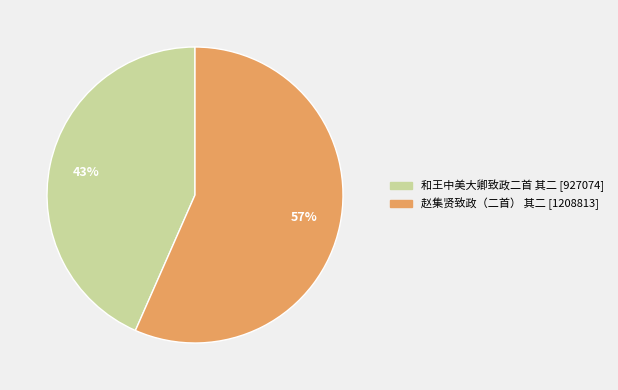

Which has a higher value, 和王中美大卿致政二首 其二 or 赵集贤致政（二首） 其二?

赵集贤致政（二首） 其二